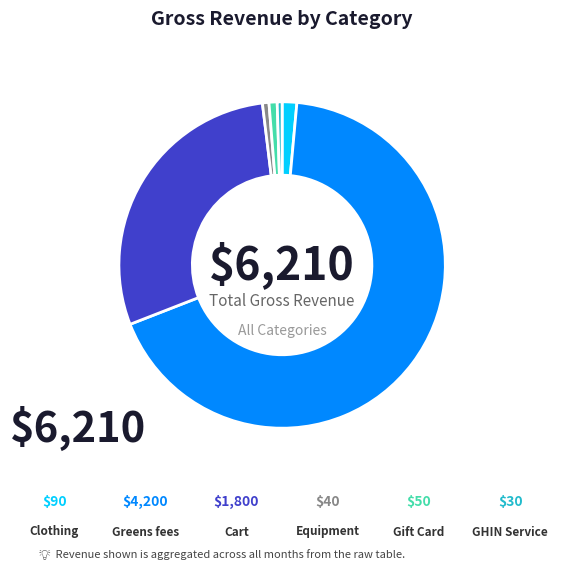

Does any single category account for the majority?

Yes